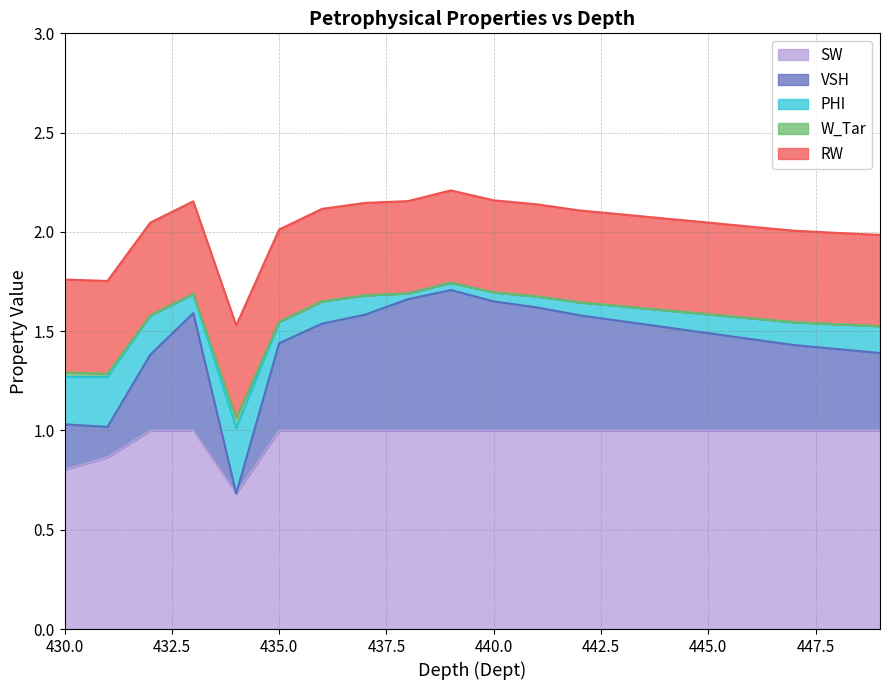

The value of SW at 447.0 is 0.5. True or false?

False